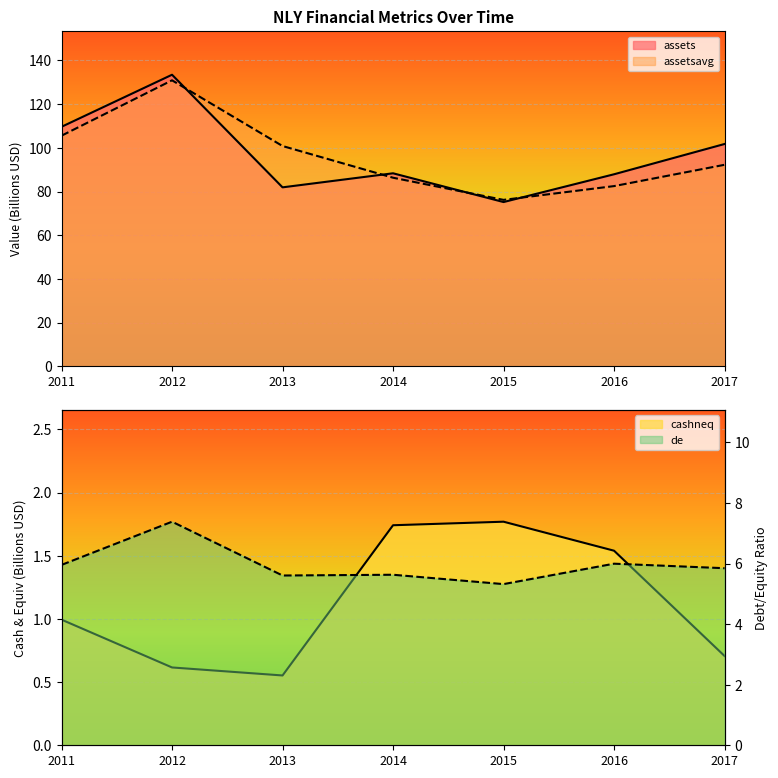

Which series has the largest total across all categories?

assets